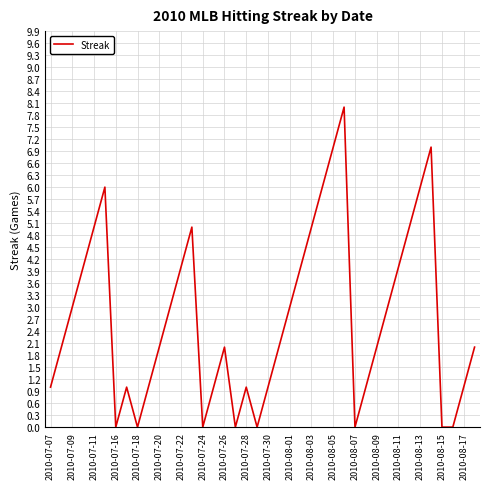

What is the difference between the maximum and minimum values?

8